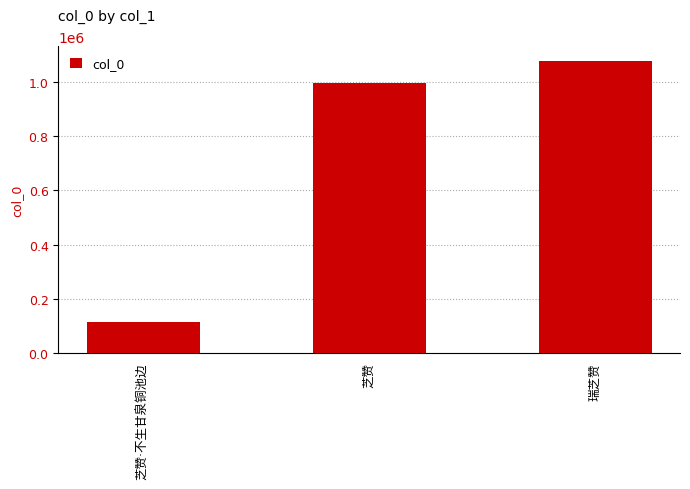

The chart shows a value of 179403 at 芝赞·不生甘泉铜池边. True or false?

False